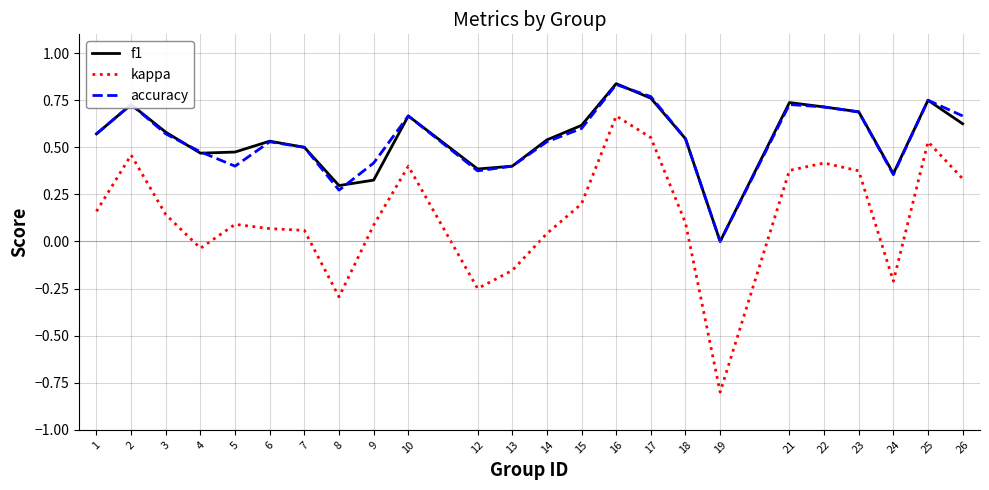

True or false: accuracy and kappa cross at least once.

False